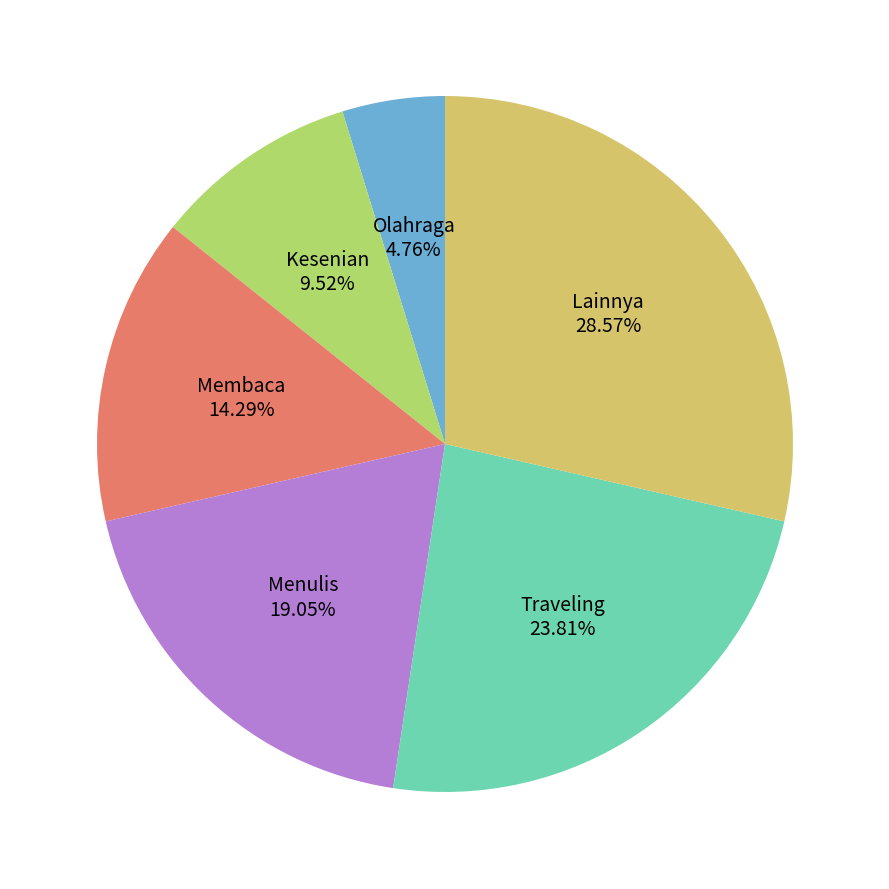

How many segments does this pie chart have?

6